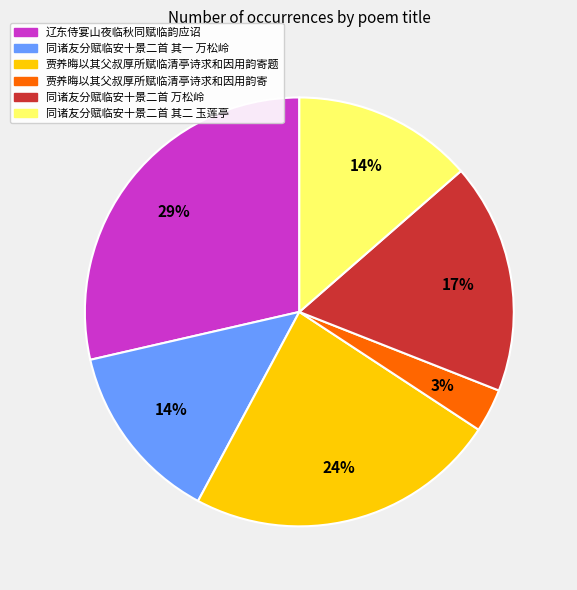

Which category has the biggest portion of the pie?

辽东侍宴山夜临秋同赋临韵应诏